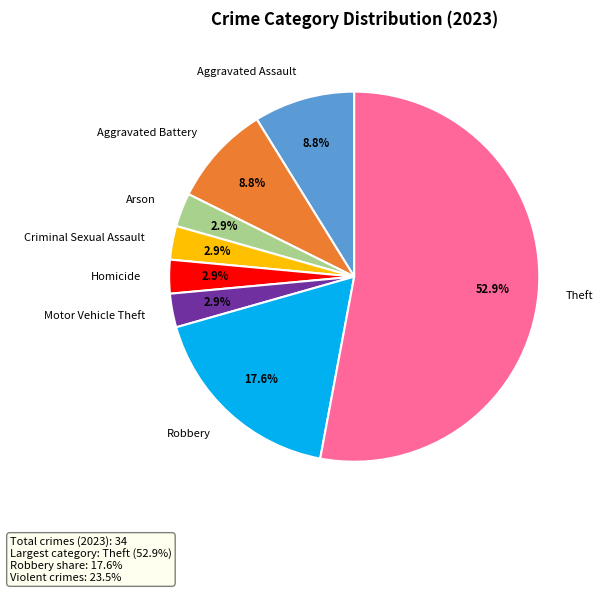

To the nearest percent, what is the difference between the largest and smallest slice percentages?

50%